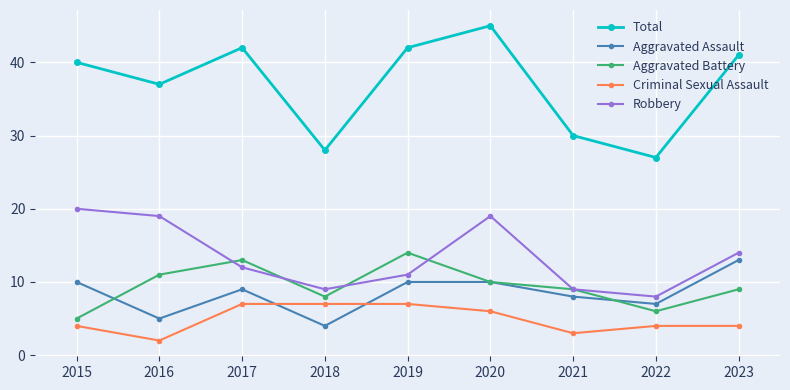

What is the total value across all series at 2020?

90